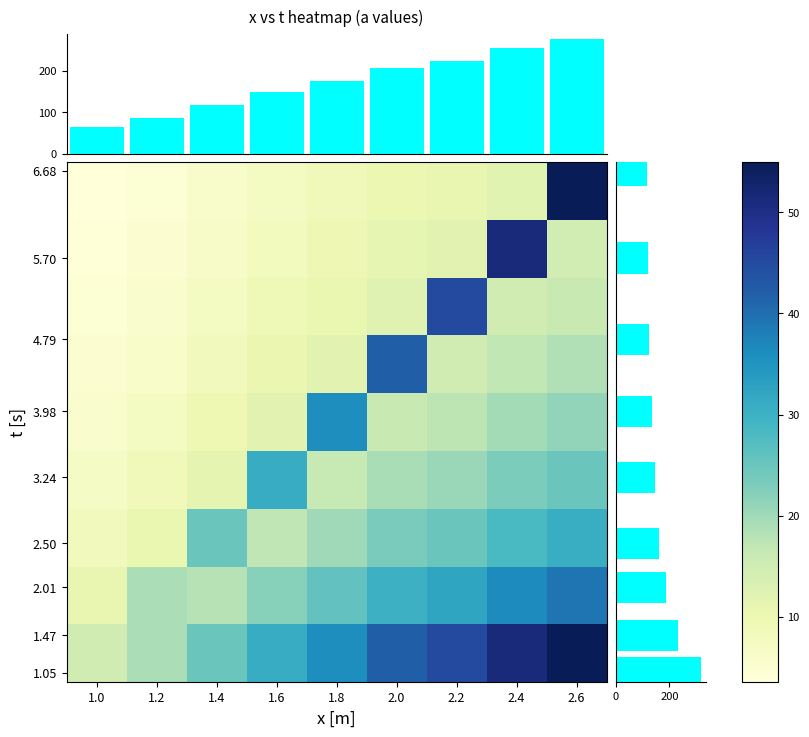

Which category has the highest value in the row marginal series?

1.05